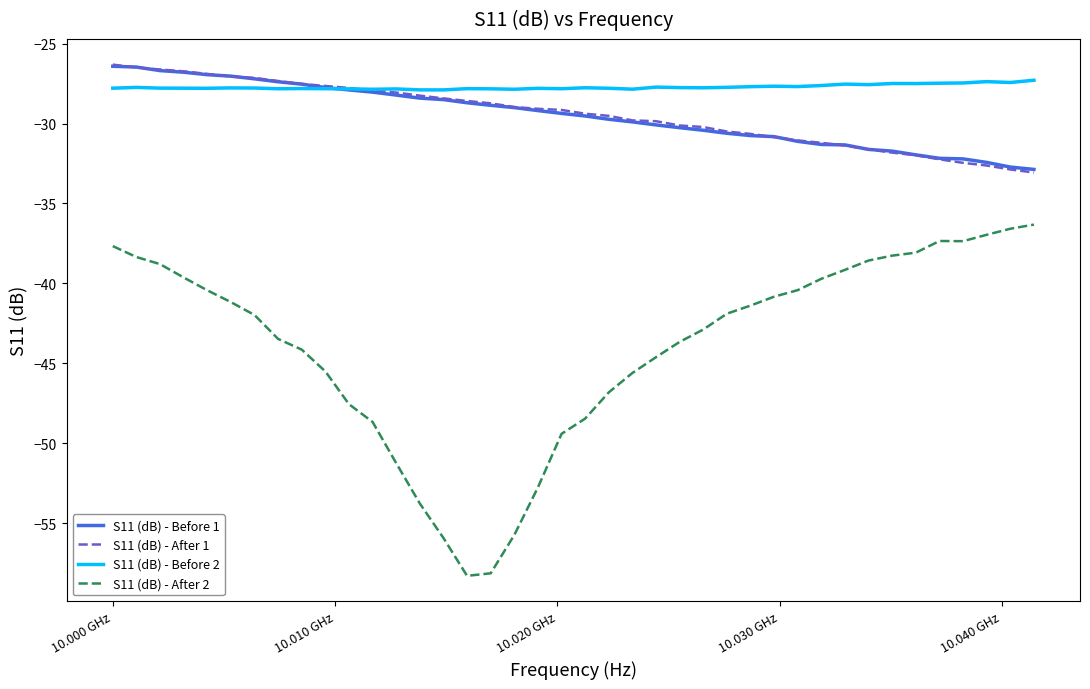

What is the sum of all S11 (dB) - After 2 values?

-1757.7